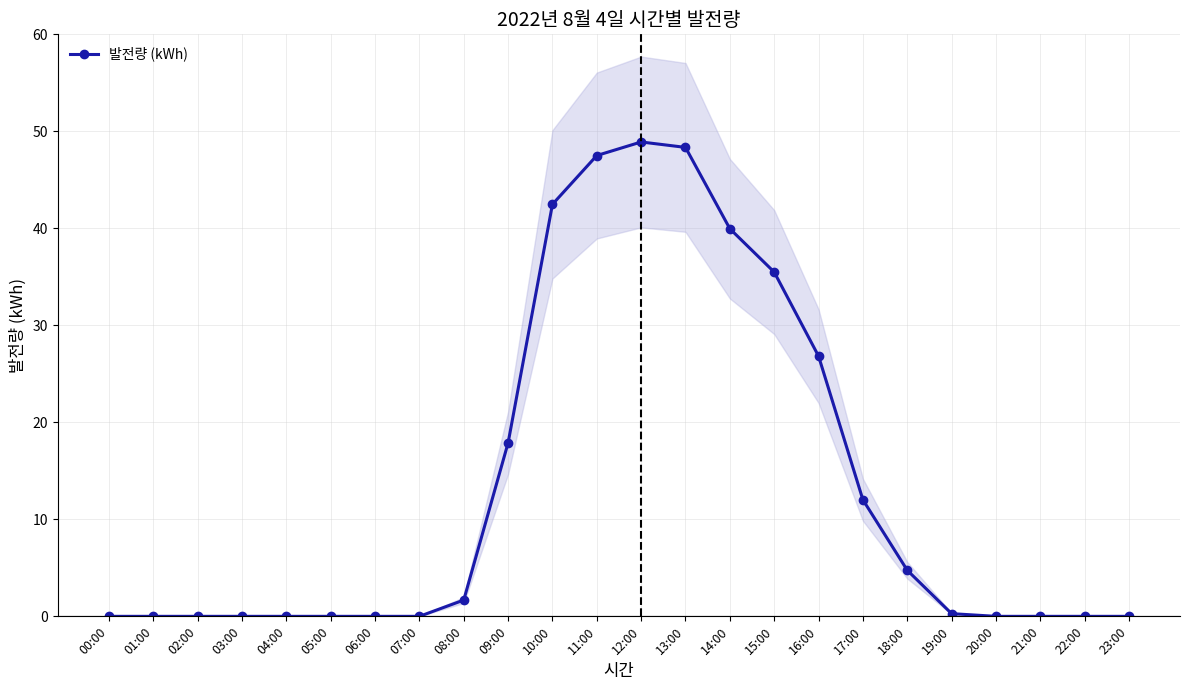

Reading right to left, extract all data points from this chart.

0.0	0.0	0.0	0.0	0.3	4.8	12.0	26.8	35.5	40.0	48.3	48.9	47.5	42.5	17.9	1.7	0.0	0.0	0.0	0.0	0.0	0.0	0.0	0.0